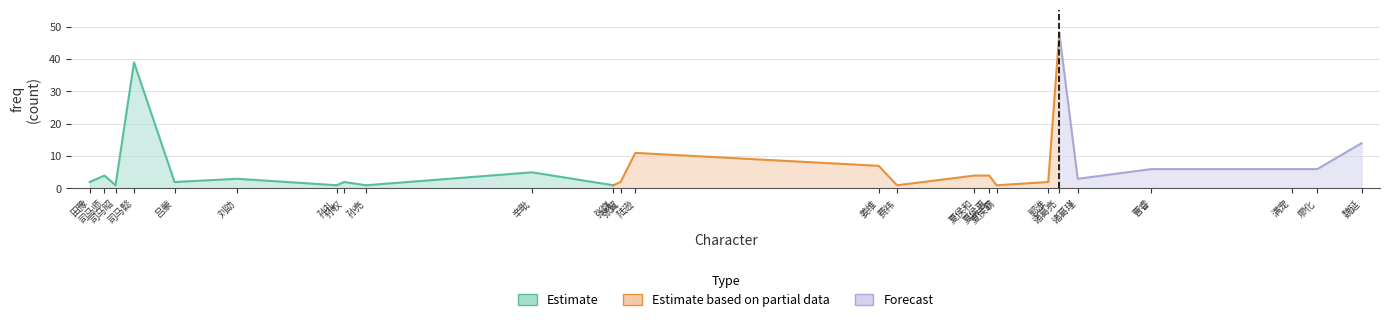

Reading left to right, list all the values displayed in this chart.

58=2	62=4	65=1	70=39	81=2	98=3	125=1	127=2	133=1	178=5	200=1	202=2	206=11	272=7	277=1	298=4	302=4	304=1	318=2	321=48	326=3	346=6	384=6	391=6	403=14